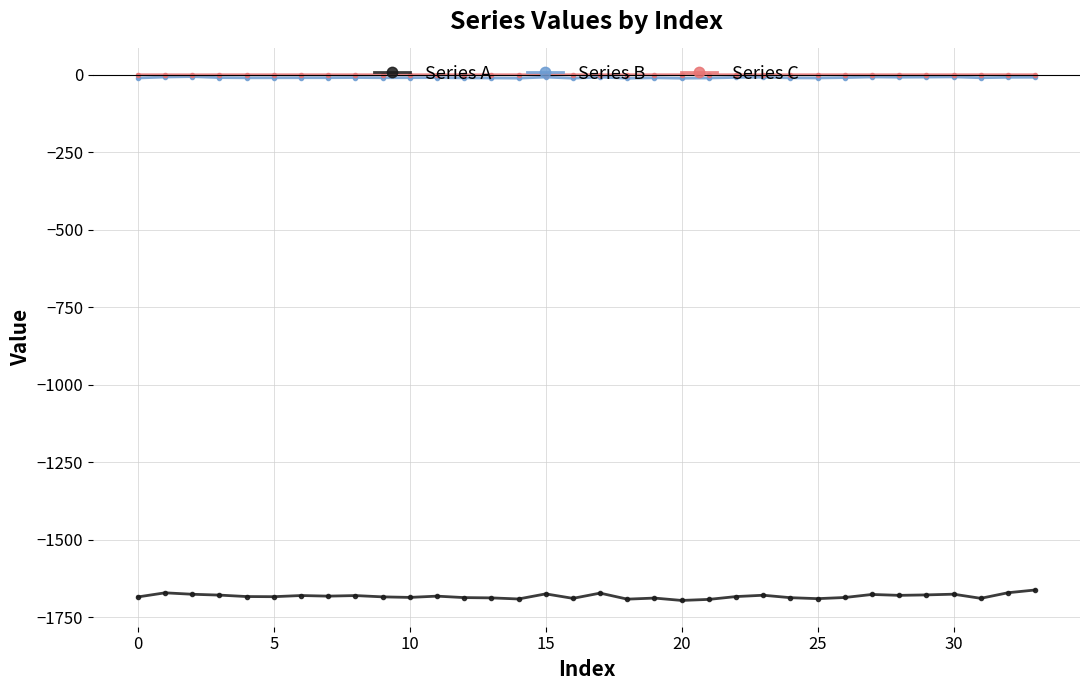

What is the average value of the Series C series?

-0.1